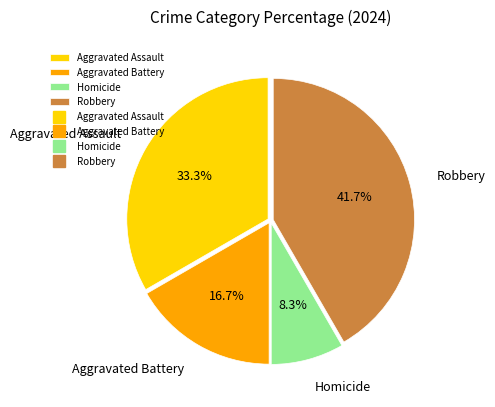

True or false: Homicide accounts for 8% of the total.

True